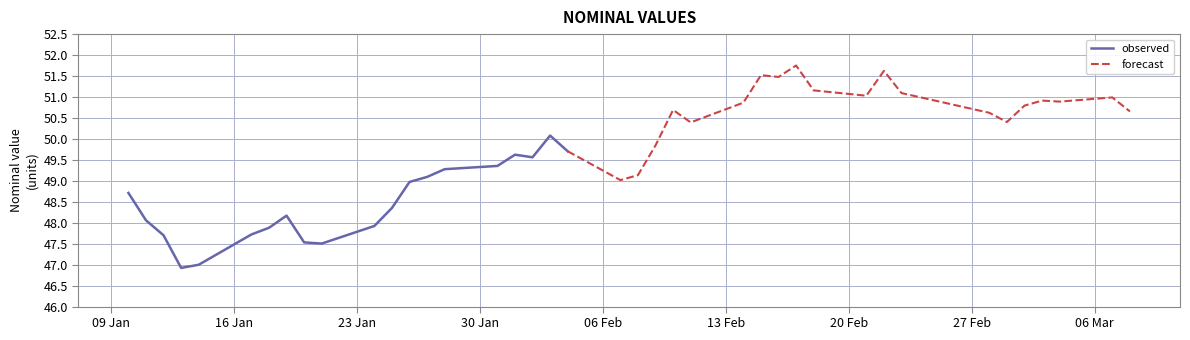

How many points are lower than both their immediate neighbors (excluding endpoints)?

9